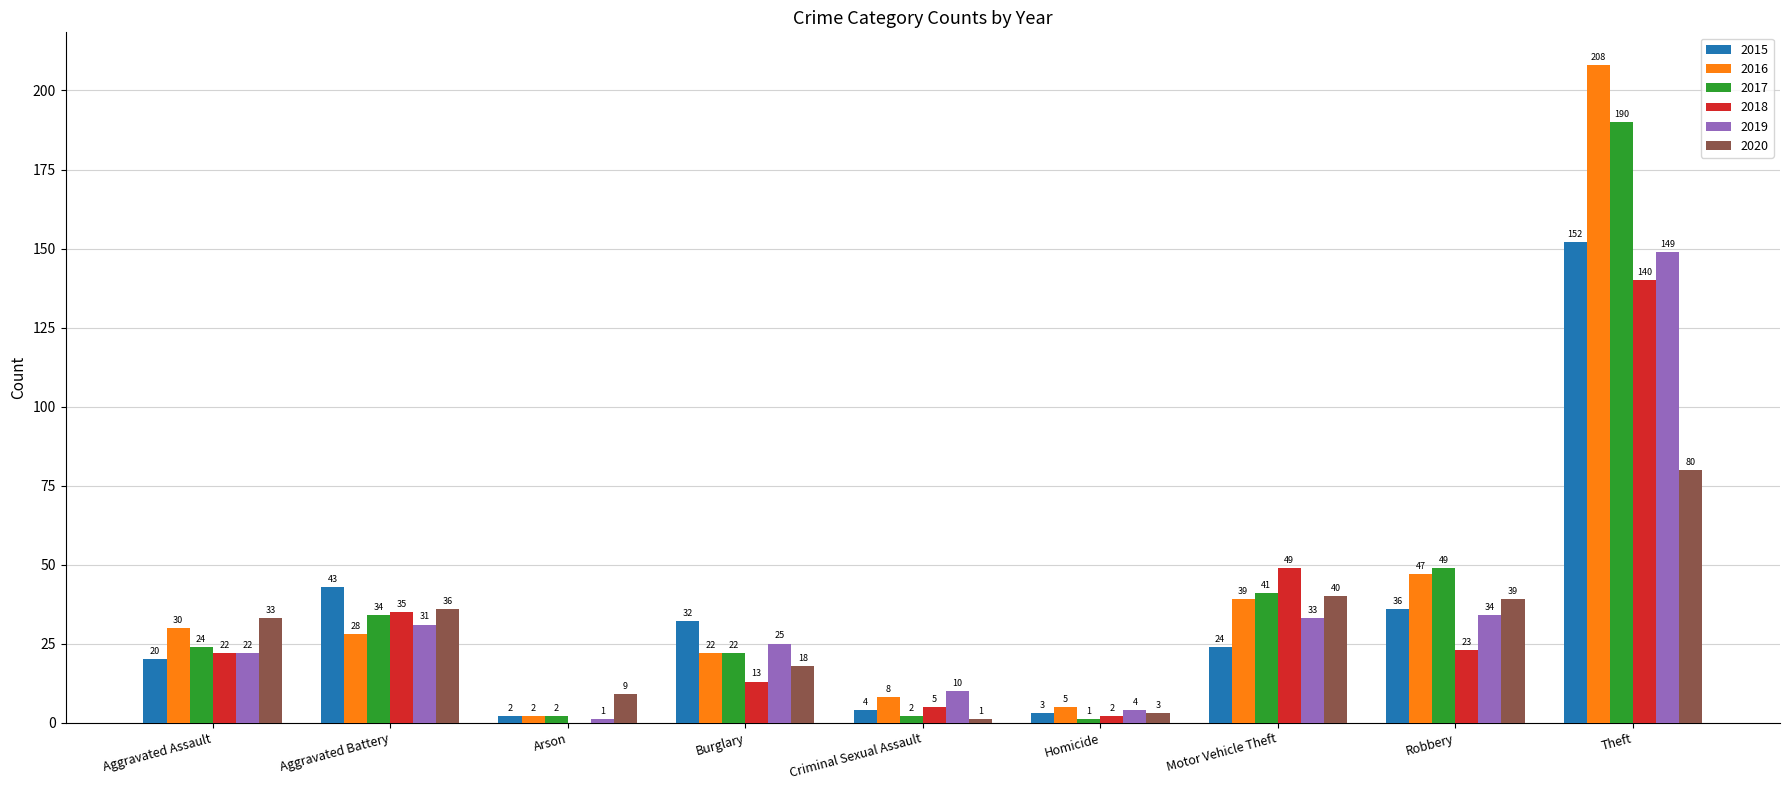

Is it true that 2020 equals 116 at Theft?

False